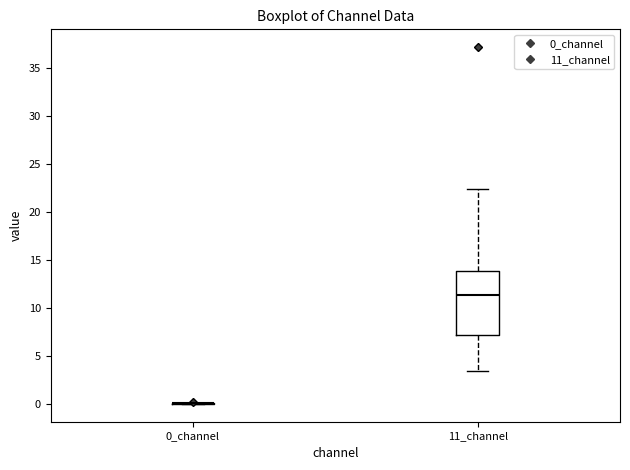

Reading left to right, read every box against the y-axis: the position of its median line, the range the box covers, and the ends of its whiskers. The values are not printed on the chart, so give them approximately, as read against the axis.

0_channel: box collapsed to a line at 0.0, whiskers 0.0 to 0.0
11_channel: median 11.5, box 7.0 to 14.0, whiskers 3.5 to 22.5